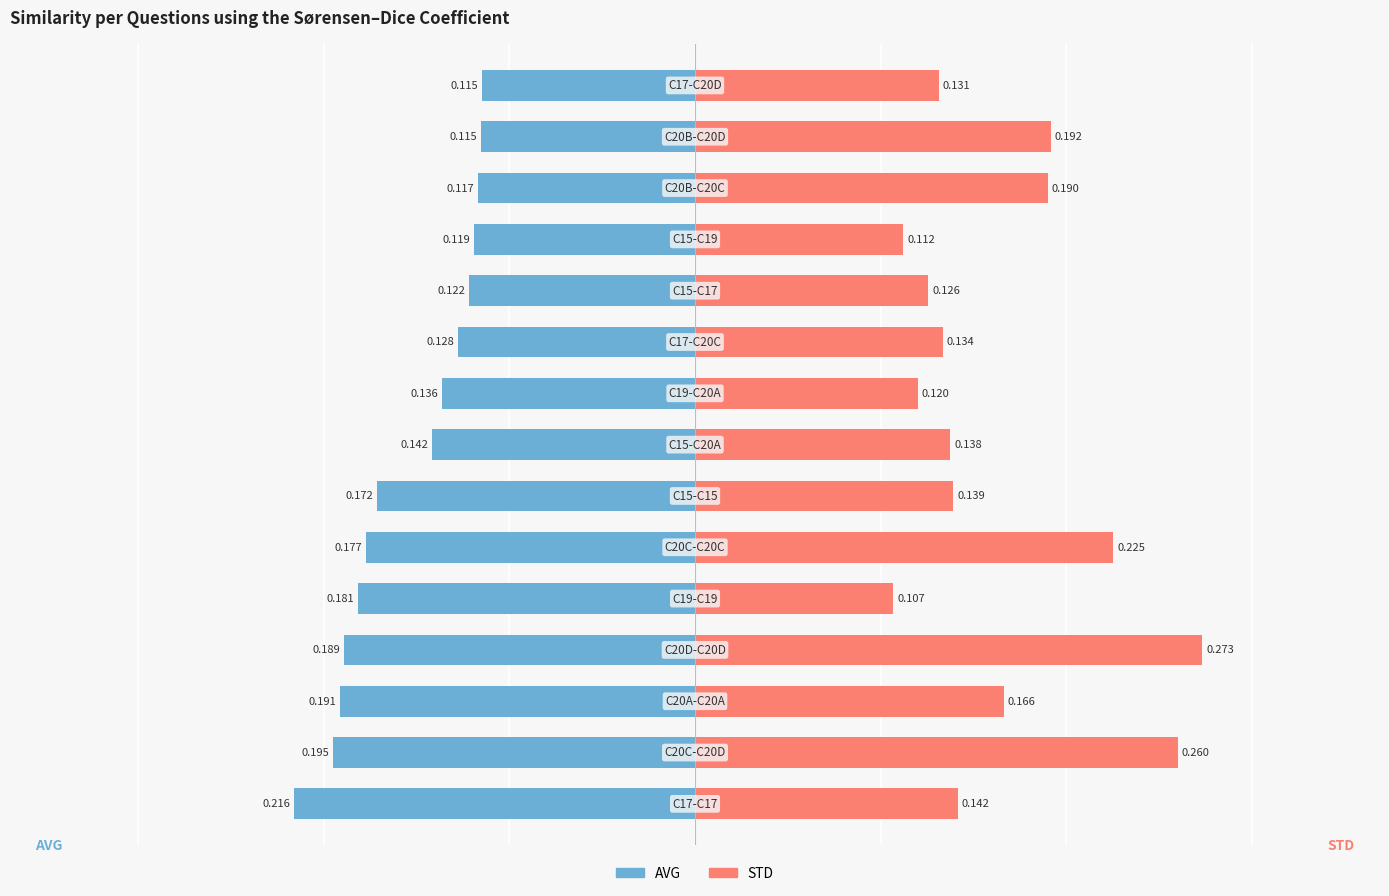

What is the approximate value of STD at 10?

0.1